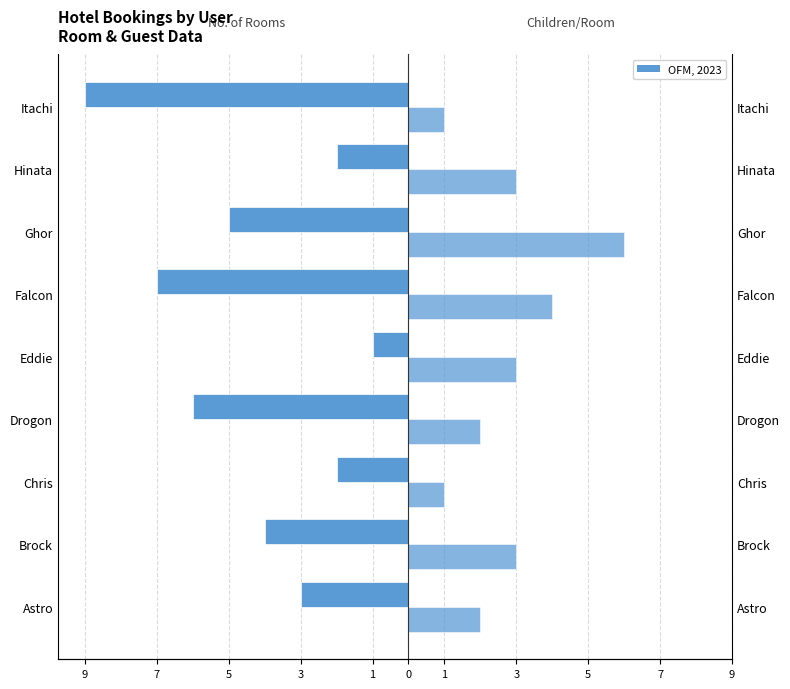

Where does the No.of Rooms series first go above -4?

Astro